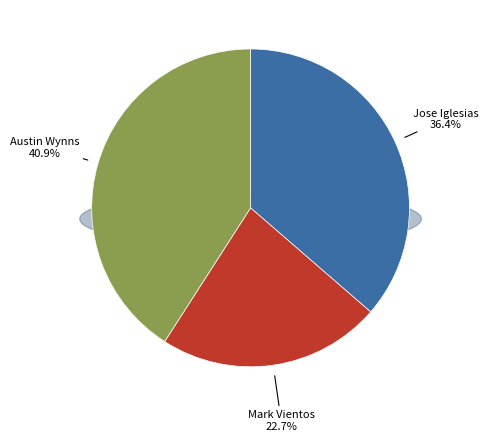

To the nearest percent, what is the difference between the Austin Wynns and Mark Vientos slice percentages?

18%